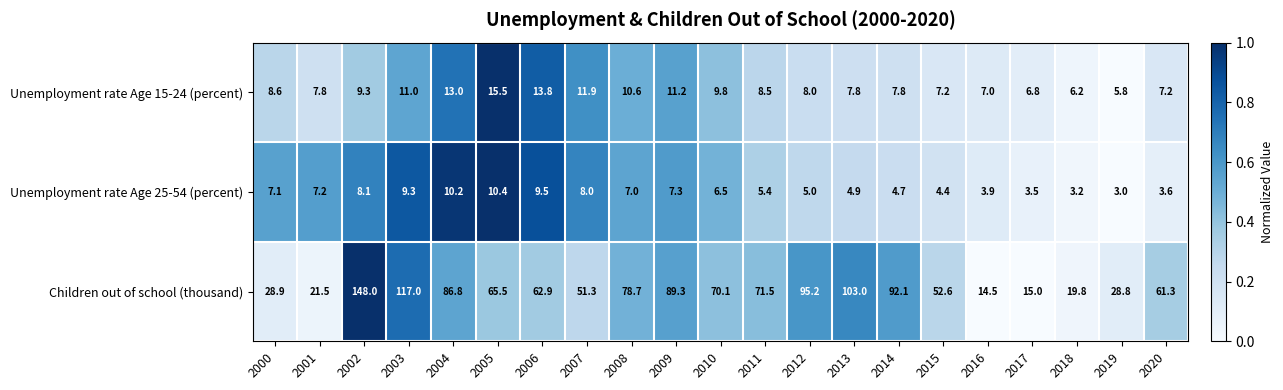

What is the difference between the second highest and second lowest values in the Unemployment rate Age 15-24 (percent) series?

7.6